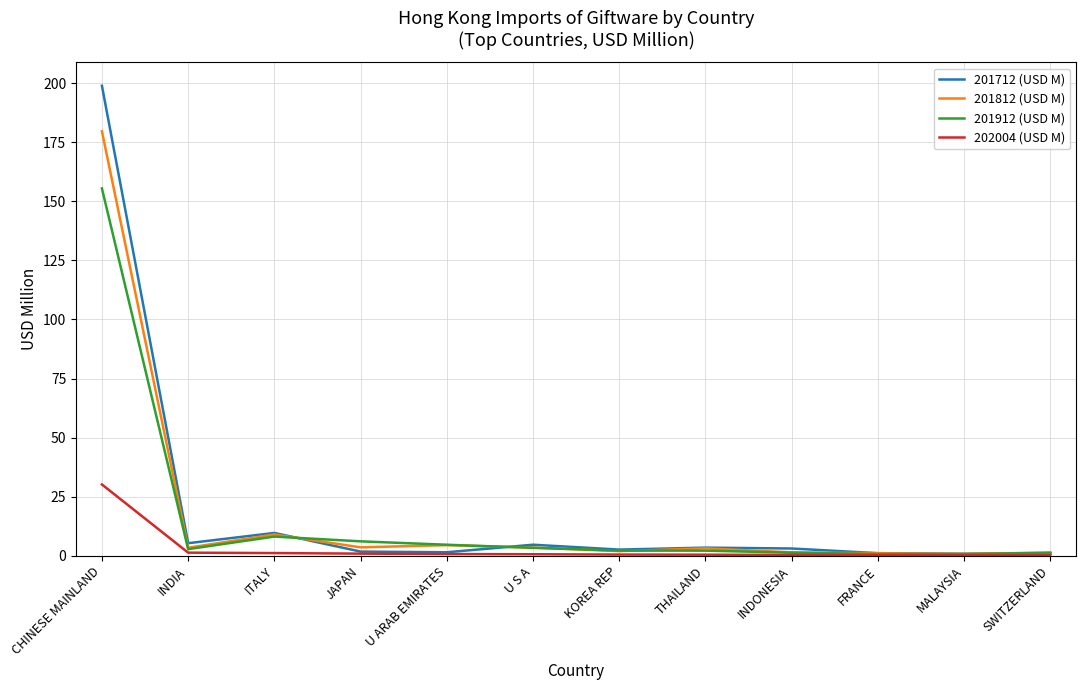

What value does the 201812 (USD M) series have at KOREA REP?

2.0